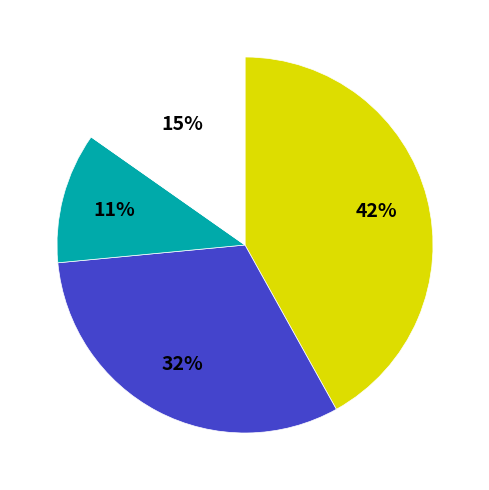

Is there any slice that represents more than half of the pie?

No